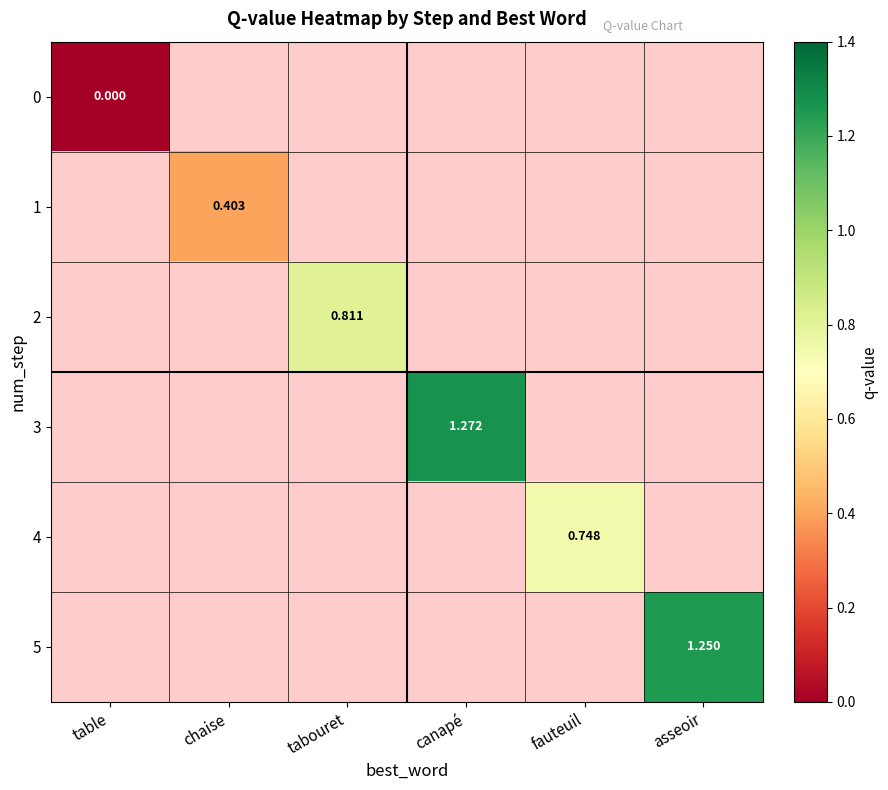

At table, list the series in order from smallest to largest.

0, 1, 2, 3, 4, 5